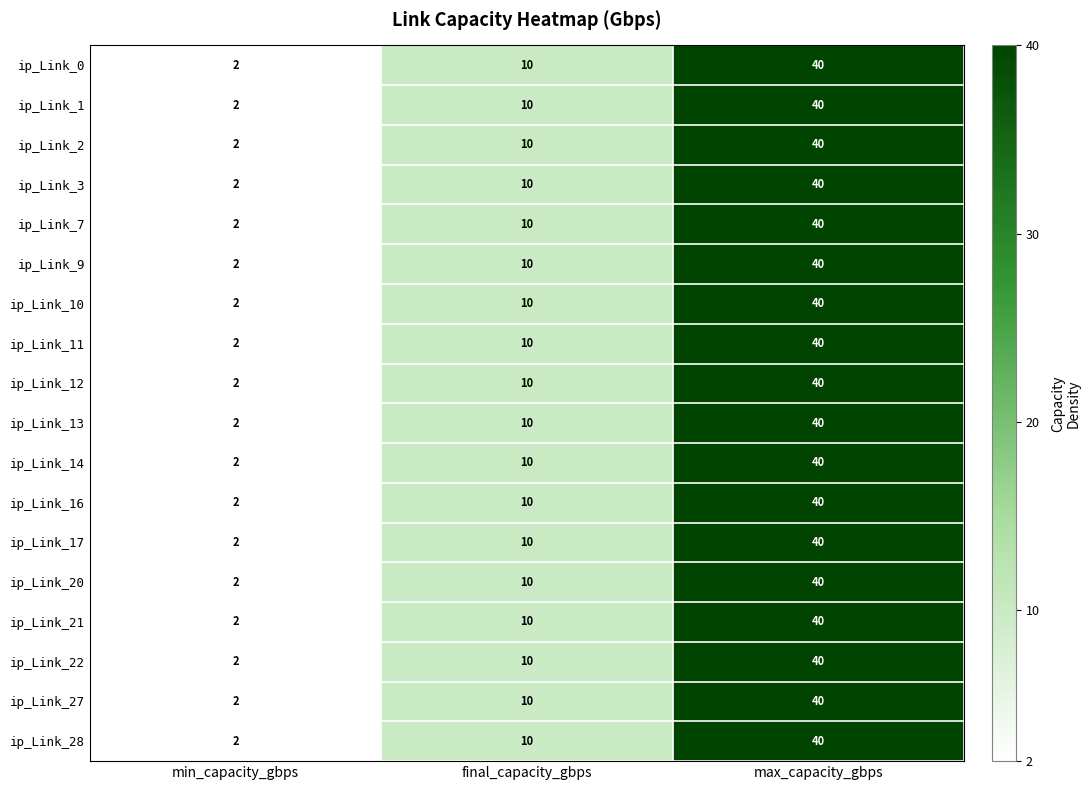

At which label is ip_Link_2 closest to 21?

final_capacity_gbps